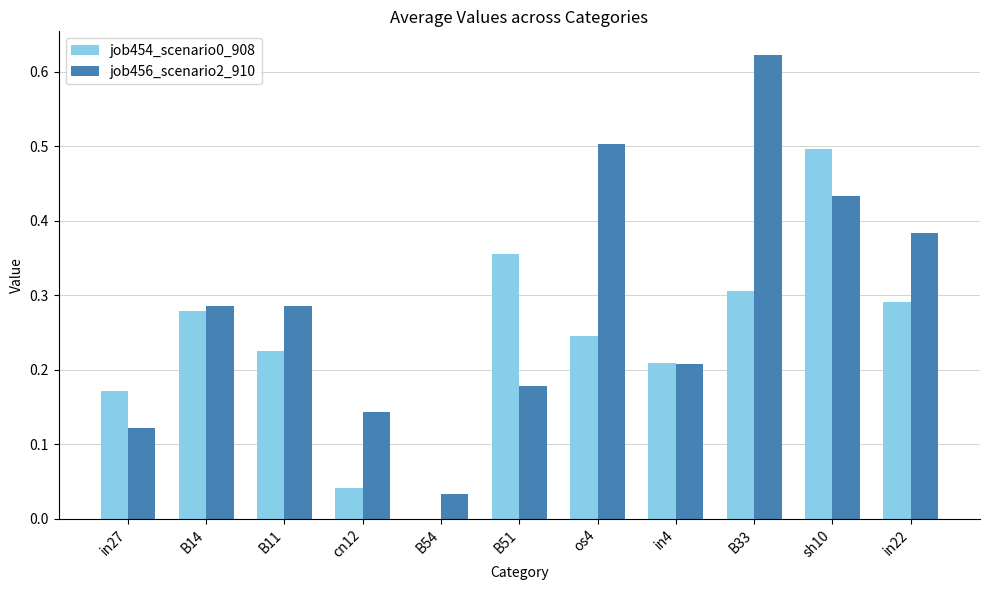

The value of job456_scenario2_910 at B33 is 0.3. True or false?

False